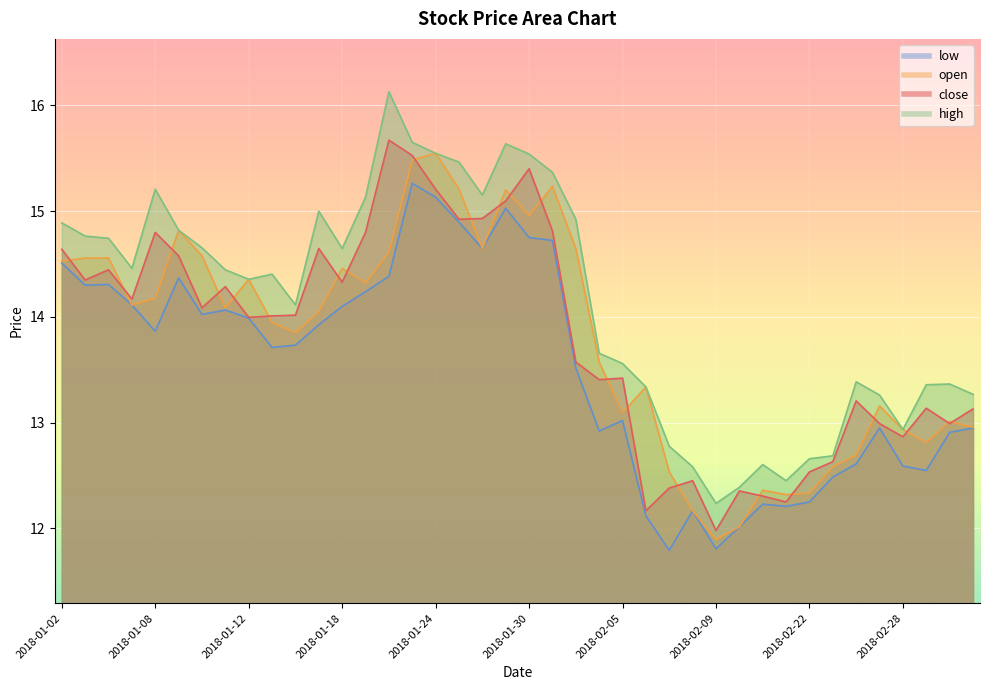

Rank the categories by high value from highest to lowest.

2018-01-22, 2018-01-23, 2018-01-29, 2018-01-24, 2018-01-30, 2018-01-25, 2018-01-31, 2018-01-08, 2018-01-26, 2018-01-19, 2018-01-17, 2018-02-01, 2018-01-02, 2018-01-09, 2018-01-03, 2018-01-04, 2018-01-10, 2018-01-18, 2018-01-05, 2018-01-11, 2018-01-15, 2018-01-12, 2018-01-16, 2018-02-02, 2018-02-05, 2018-02-26, 2018-03-02, 2018-03-01, 2018-02-06, 2018-03-05, 2018-02-27, 2018-02-28, 2018-02-07, 2018-02-23, 2018-02-22, 2018-02-13, 2018-02-08, 2018-02-14, 2018-02-12, 2018-02-09